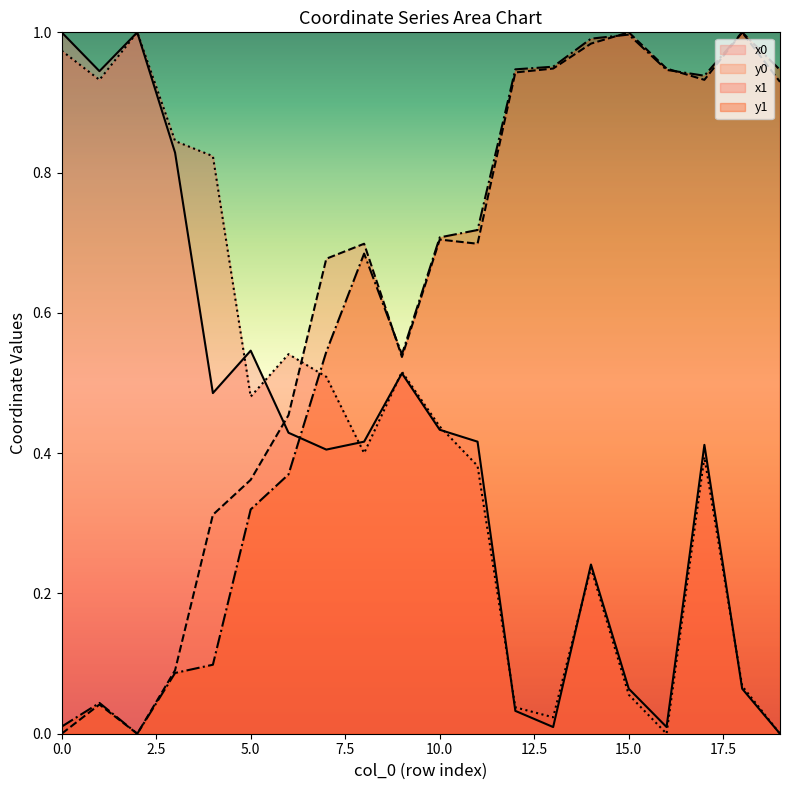

In x0, how many points are lower than both neighbors (excluding endpoints)?

5